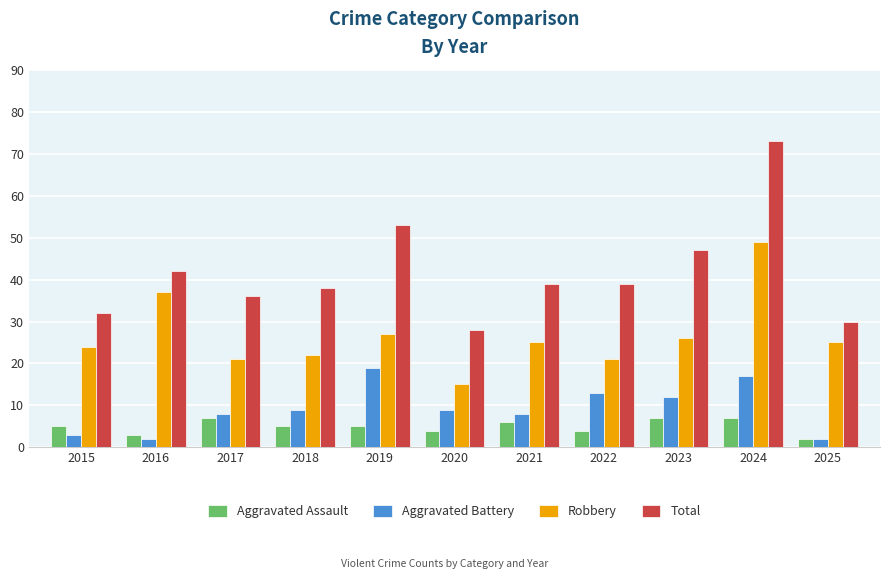

The Robbery series shows 26 at 2023. True or false?

True